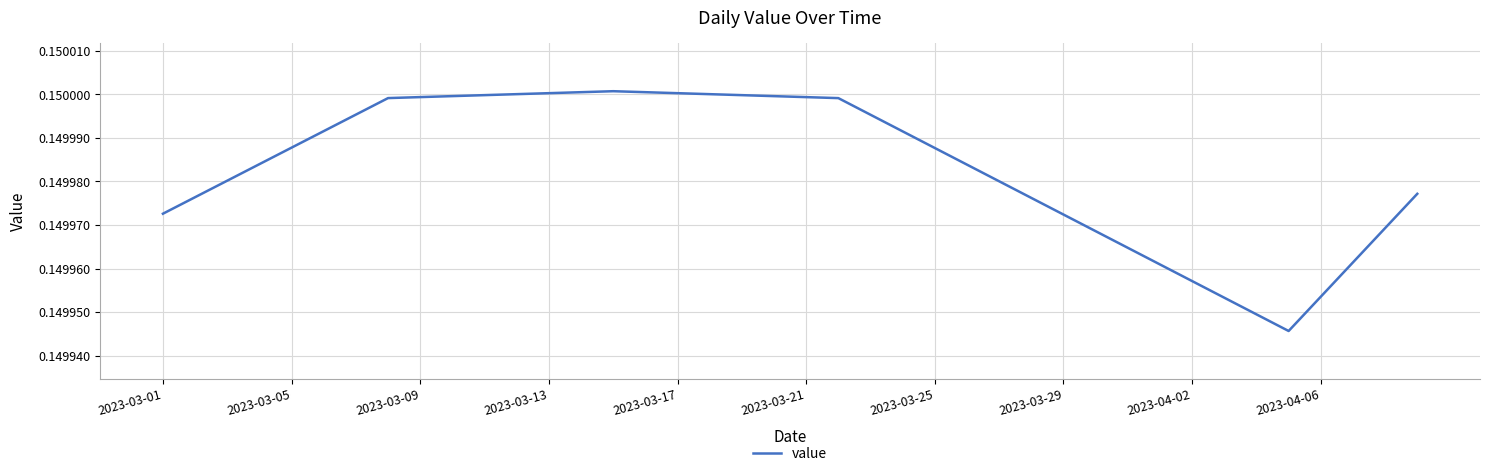

How many interior local valleys (lower than both neighbors) does the data have?

1